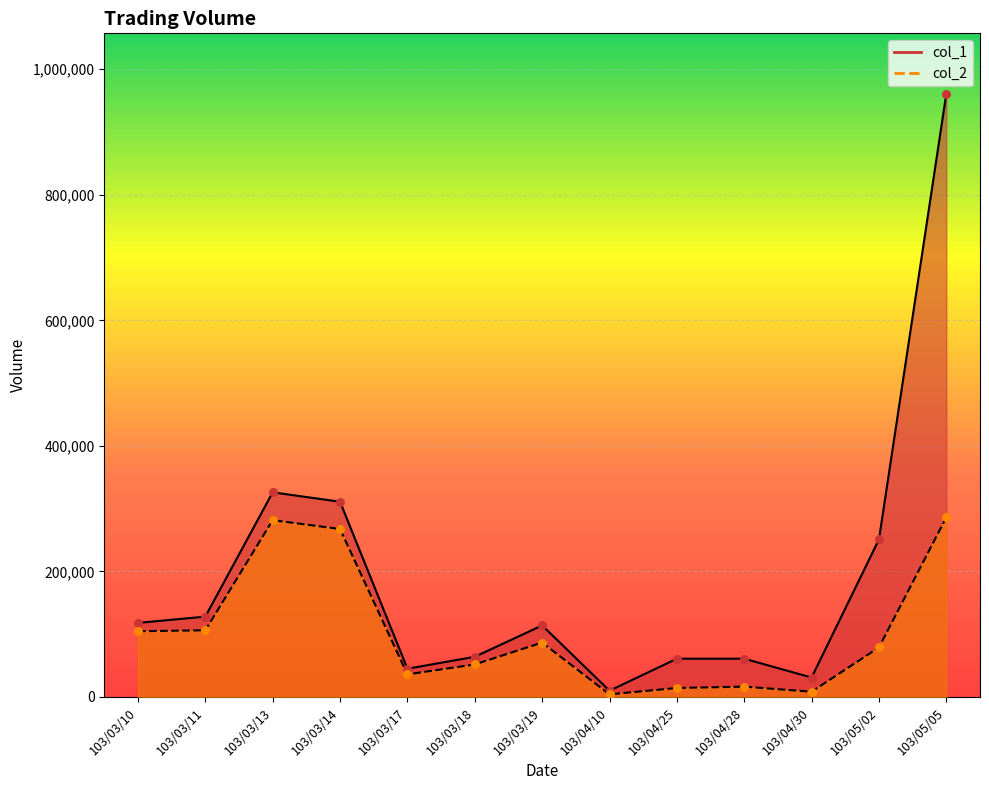

What are all the series names shown in the legend?

col_1, col_2